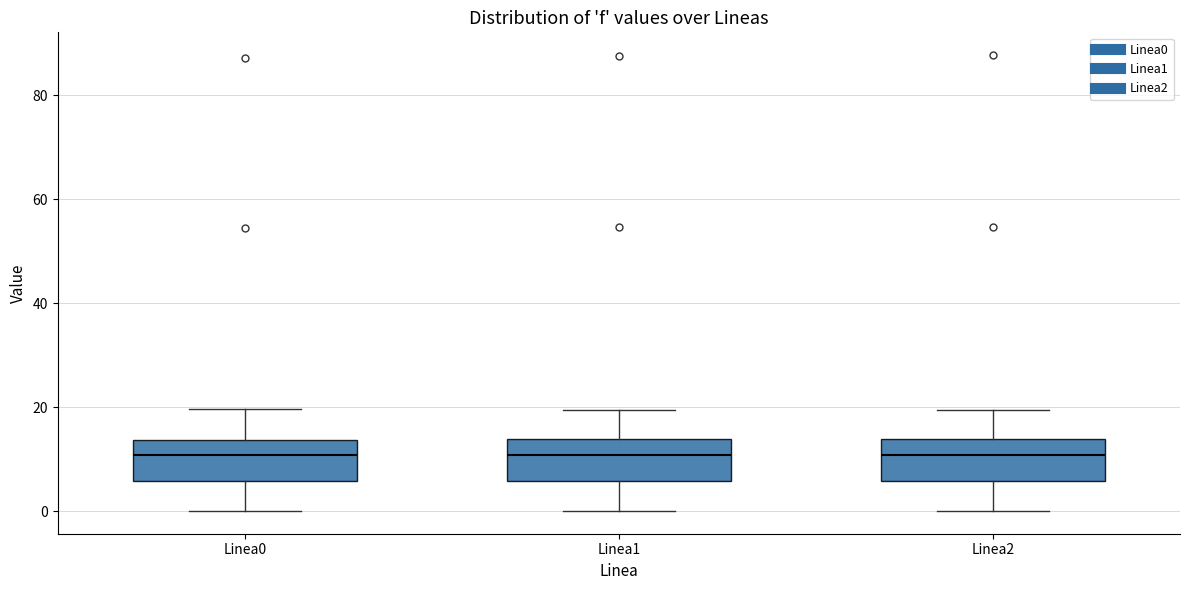

Reading left to right, transcribe this box plot: for each box, give where its median line is, the range the box spans, and where its two whiskers end, as read against the y-axis. The values are not printed on the chart, so give them approximately, as read against the axis.

Linea0: median 10, box 6 to 14, whiskers 0 to 20
Linea1: median 10, box 6 to 14, whiskers 0 to 20
Linea2: median 10, box 6 to 14, whiskers 0 to 20